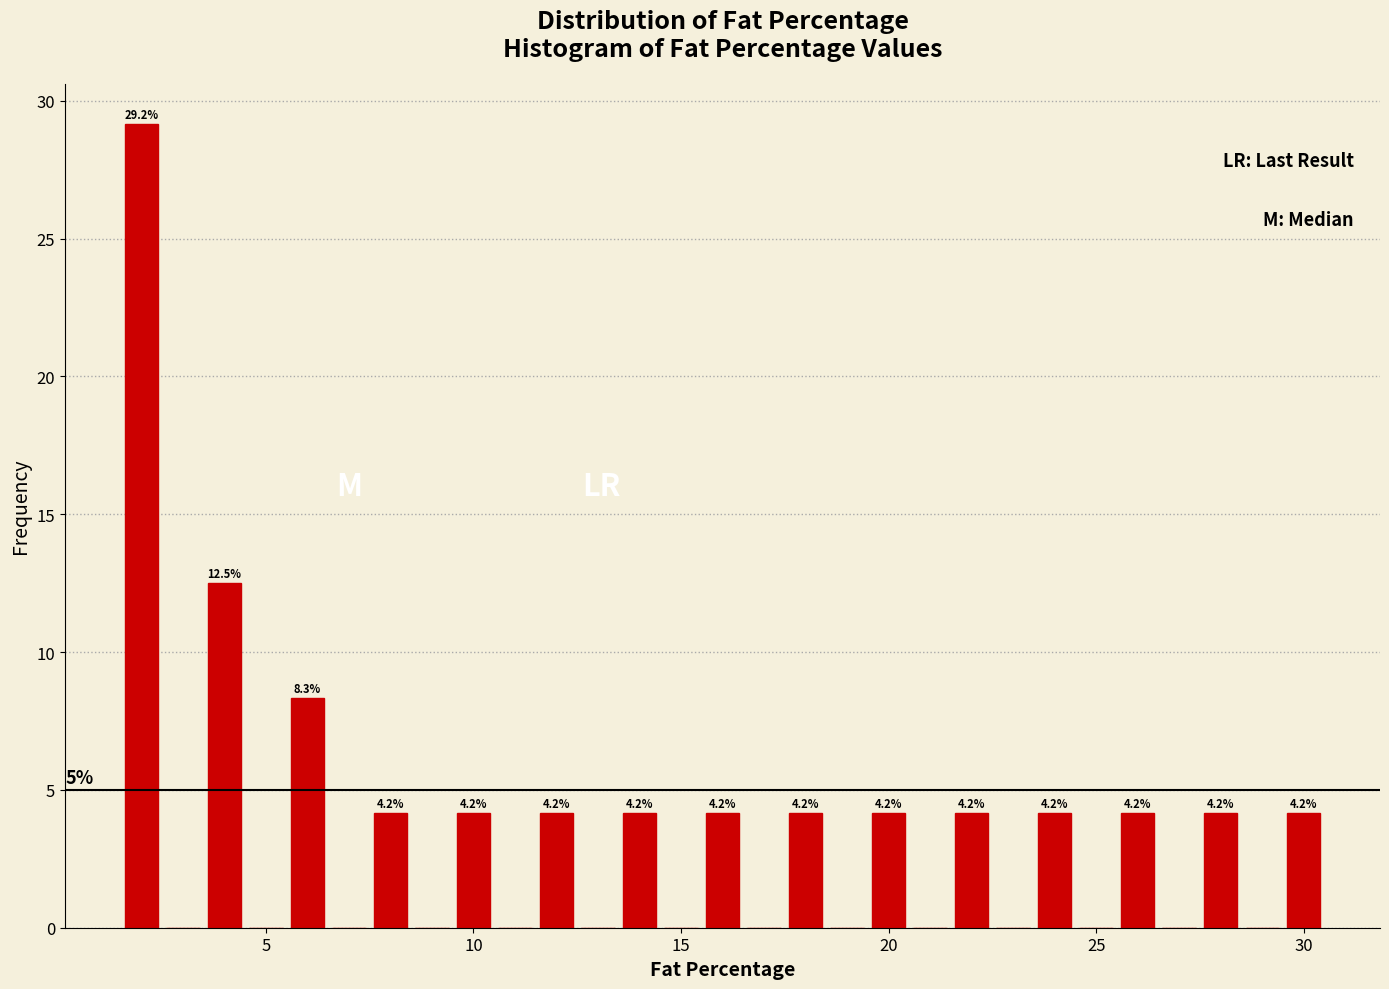

Around what value on the x-axis is the tallest bar? Give the approximate position of its centre, as read against the axis.

2.0